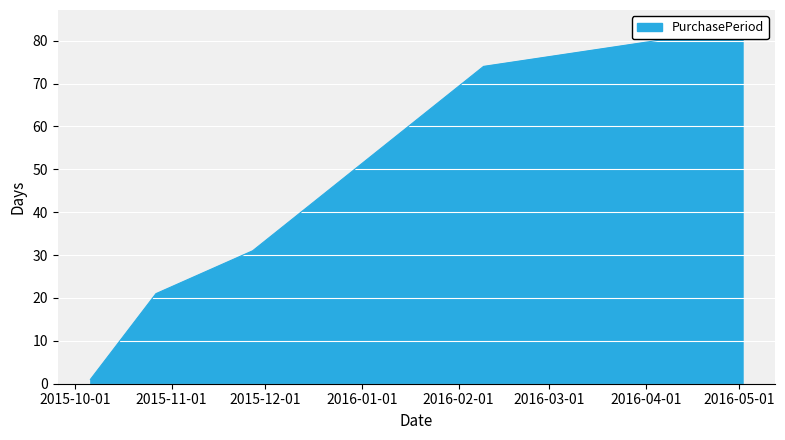

How many values are below 31?

2